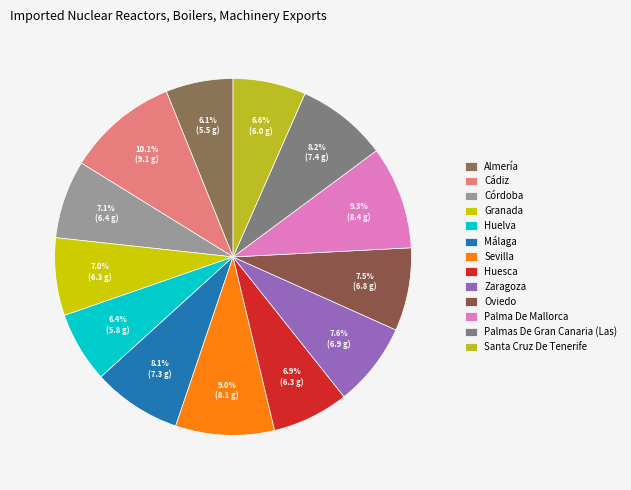

Count the number of slices in the pie.

13